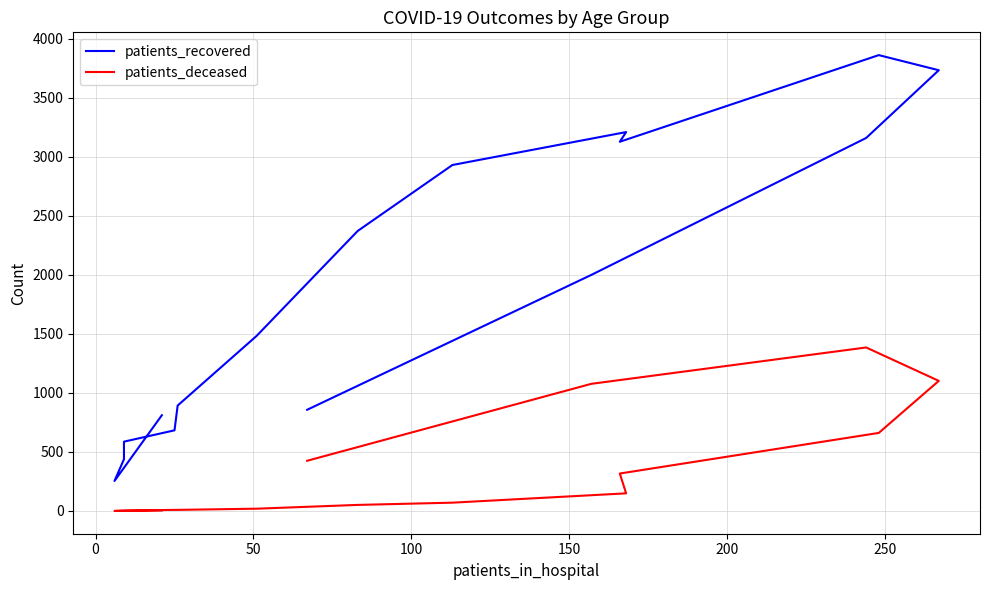

True or false: patients_recovered and patients_deceased cross at least once.

False